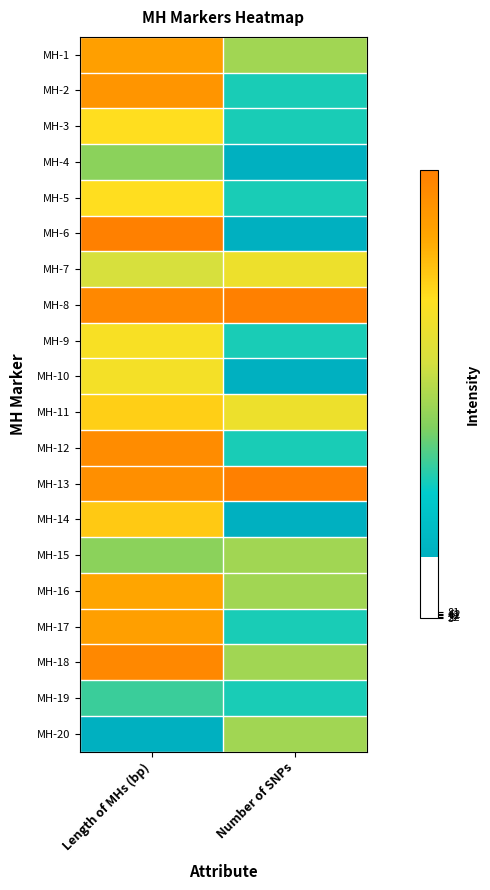

Rank the series at Number of SNPs from highest to lowest value.

MH-8, MH-13, MH-7, MH-11, MH-1, MH-15, MH-16, MH-18, MH-20, MH-2, MH-3, MH-5, MH-9, MH-12, MH-17, MH-19, MH-4, MH-6, MH-10, MH-14